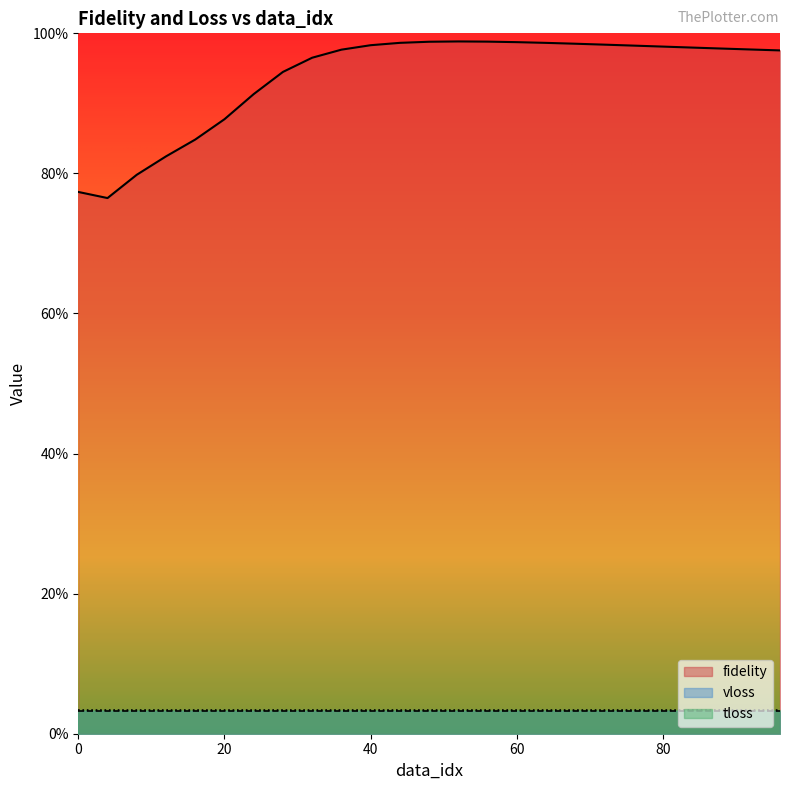

True or false: vloss and fidelity intersect in this chart.

False